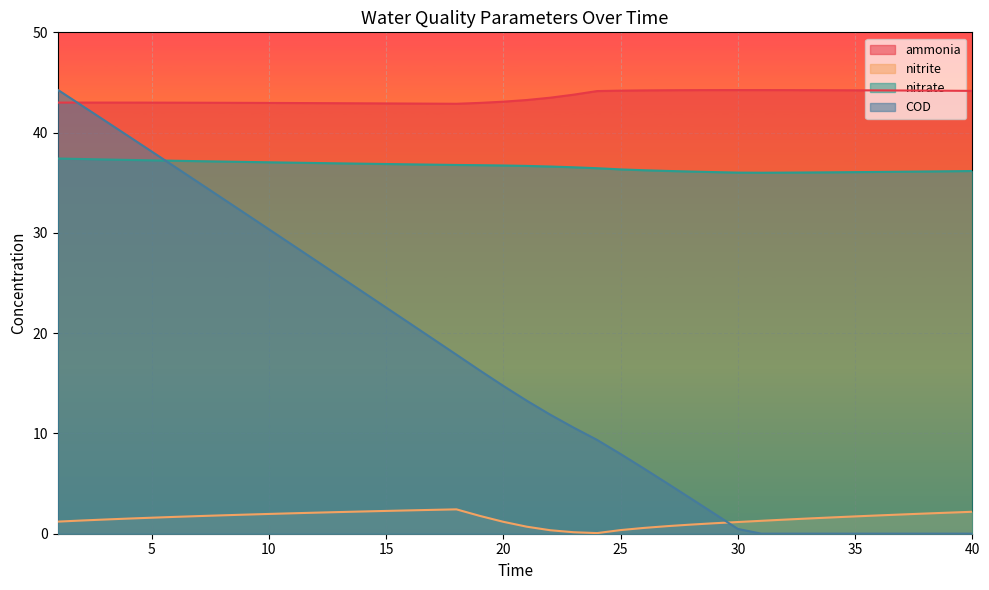

List the labels in order of COD value, smallest first.

31, 32, 33, 34, 35, 36, 37, 38, 39, 40, 30, 29, 28, 27, 26, 25, 24, 23, 22, 21, 20, 19, 18, 17, 16, 15, 14, 13, 12, 11, 10, 9, 8, 7, 6, 5, 4, 3, 2, 1